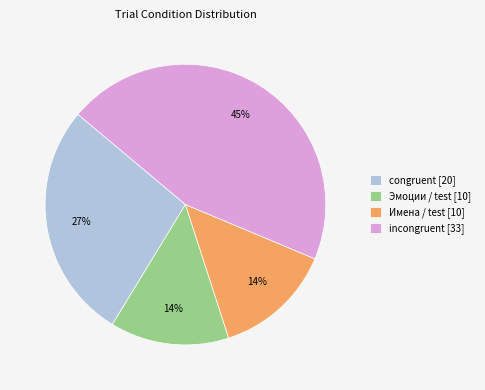

Is the sum of Эмоции / test [10] and congruent [20] greater than half?

No